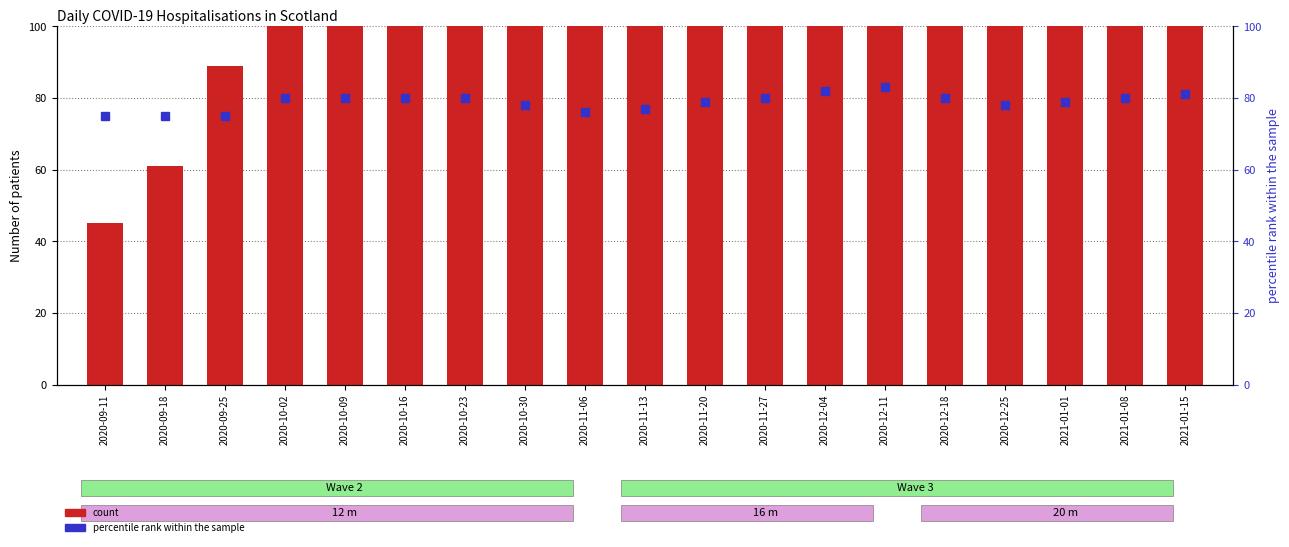

The value of percentile rank within the sample at 2020-10-30 is 32. True or false?

False